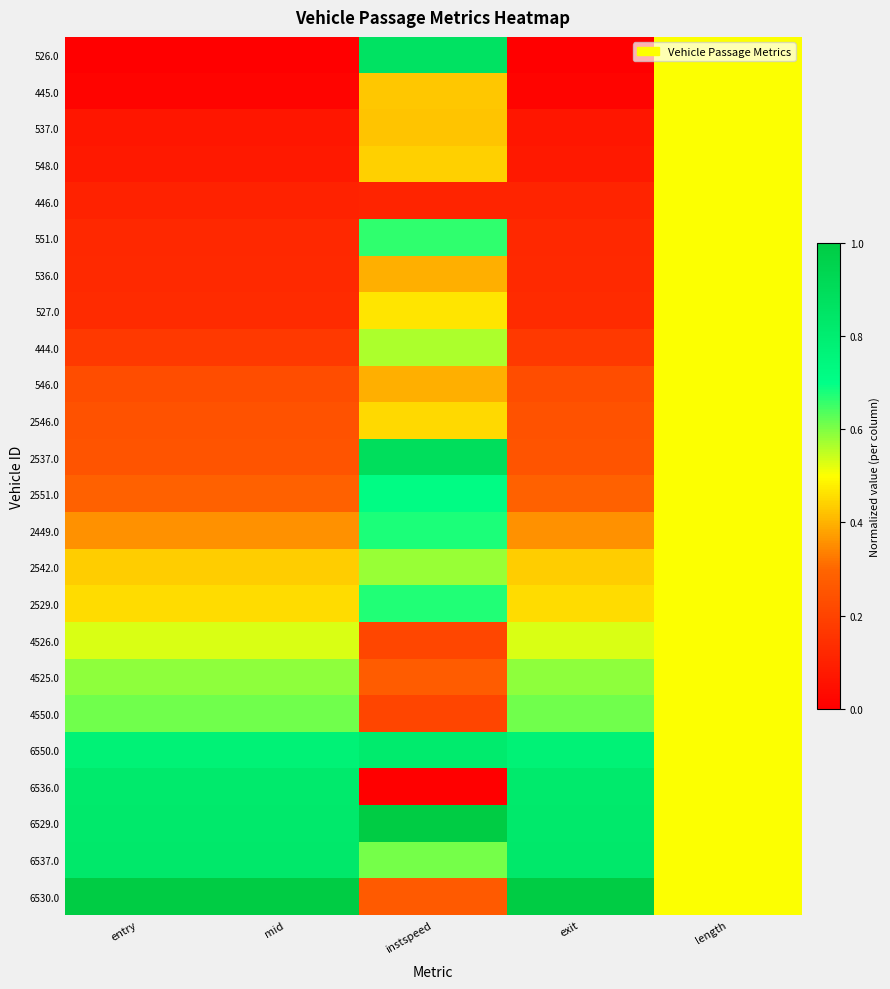

What is the difference between the highest and lowest values at mid?

1.0